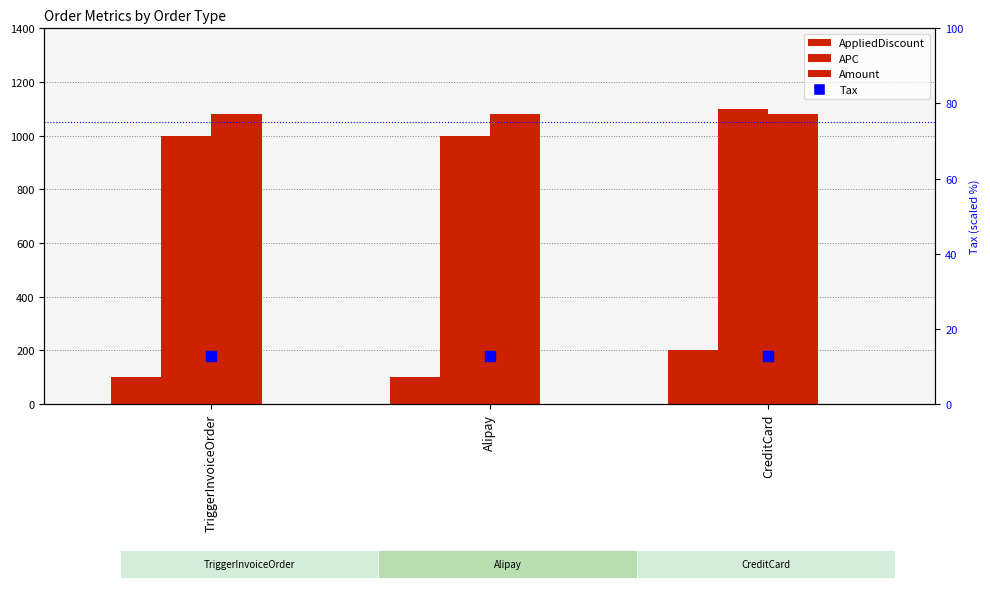

Is the value of AppliedDiscount at TriggerInvoiceOrder greater than the value of Amount at Alipay?

No